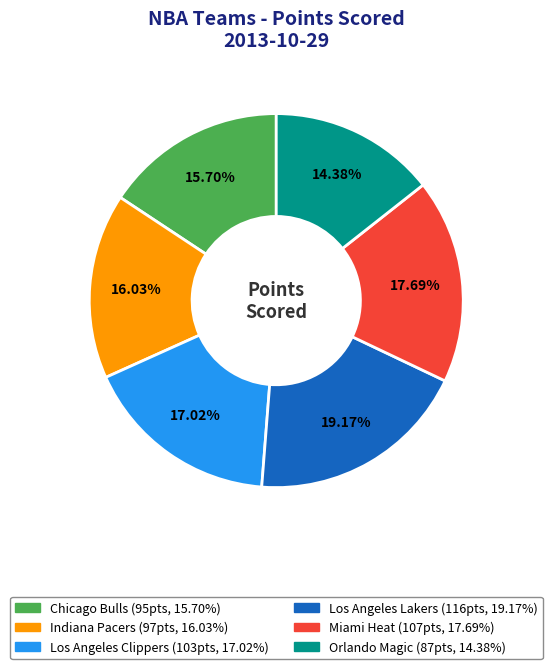

What percentage is NOT represented by Orlando Magic?

85.6%